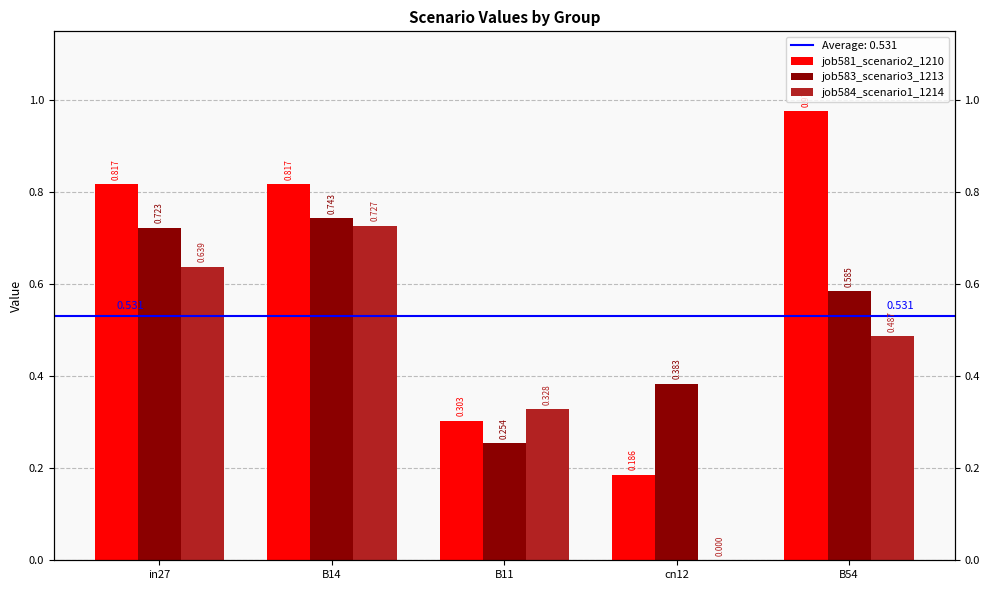

What are all the series names shown in the legend?

job581_scenario2_1210, job583_scenario3_1213, job584_scenario1_1214